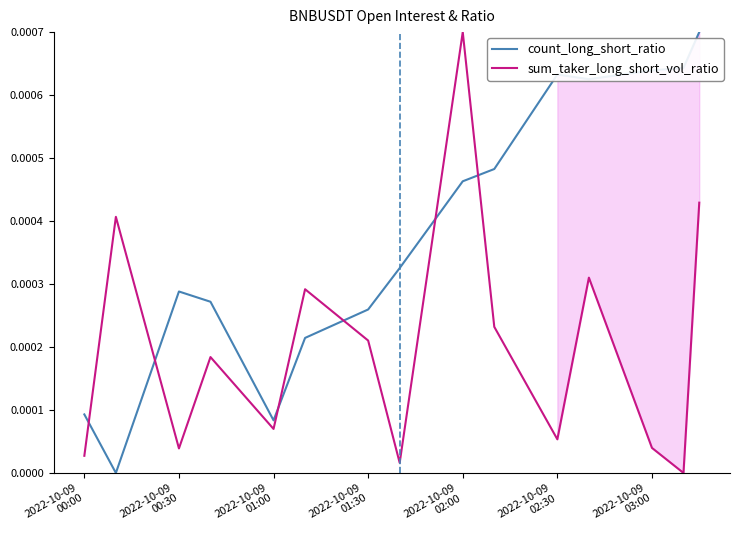

How many interior local valleys does the count_long_short_ratio series have?

3